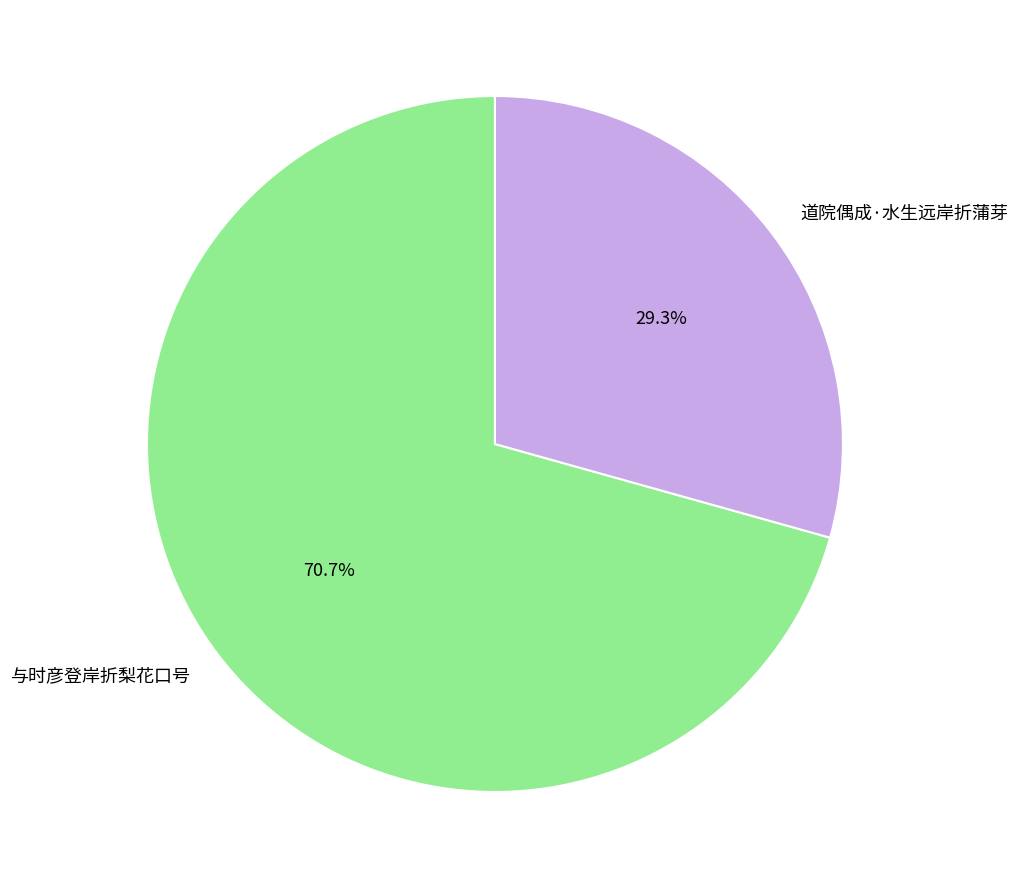

What portion of the pie excludes 与时彦登岸折梨花口号?

29.3%